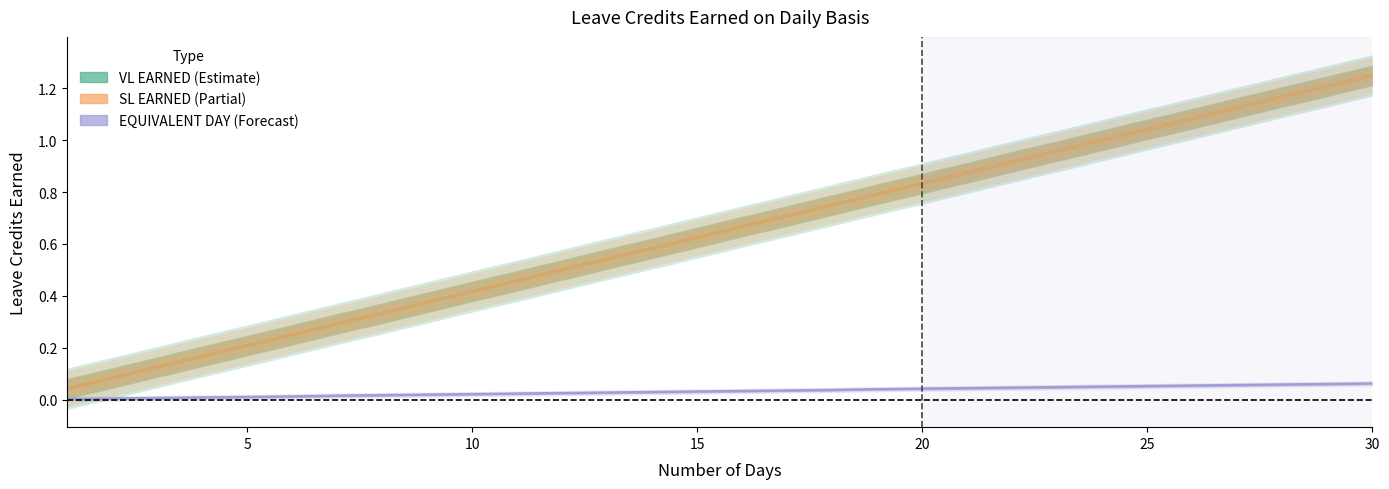

How many distinct data groups are displayed?

3